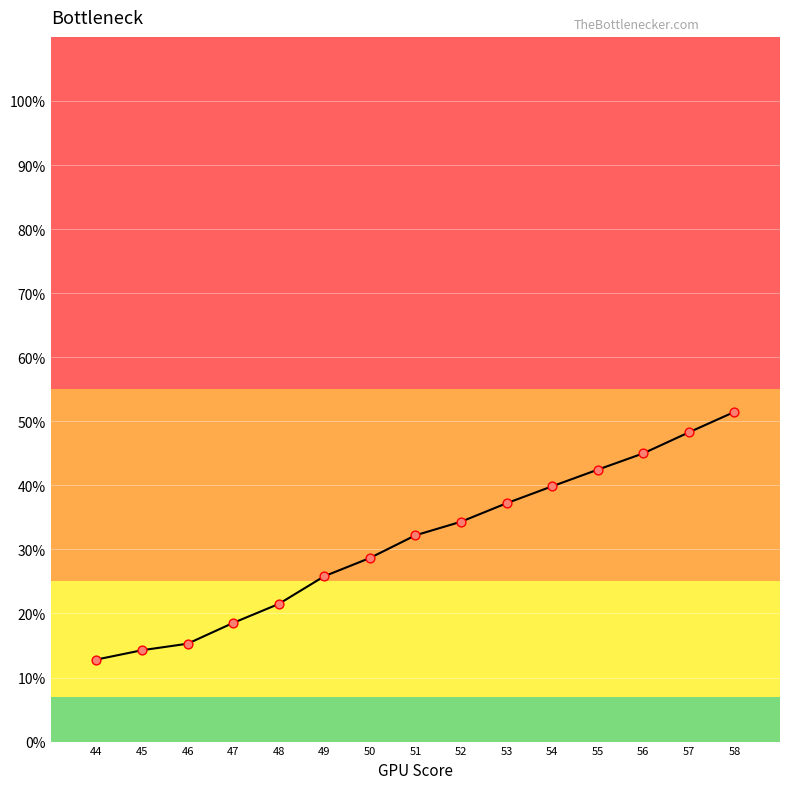

Does the chart have visible grid lines?

Yes